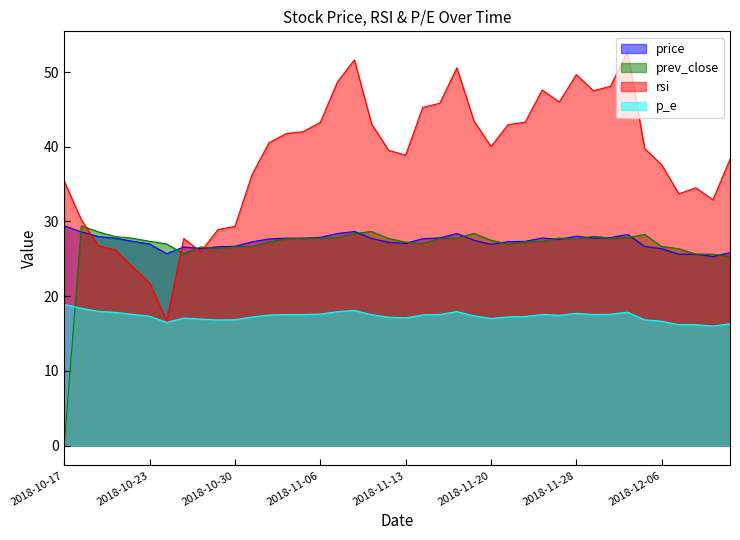

The value of prev_close at 2018-11-13 is 7.9. True or false?

False